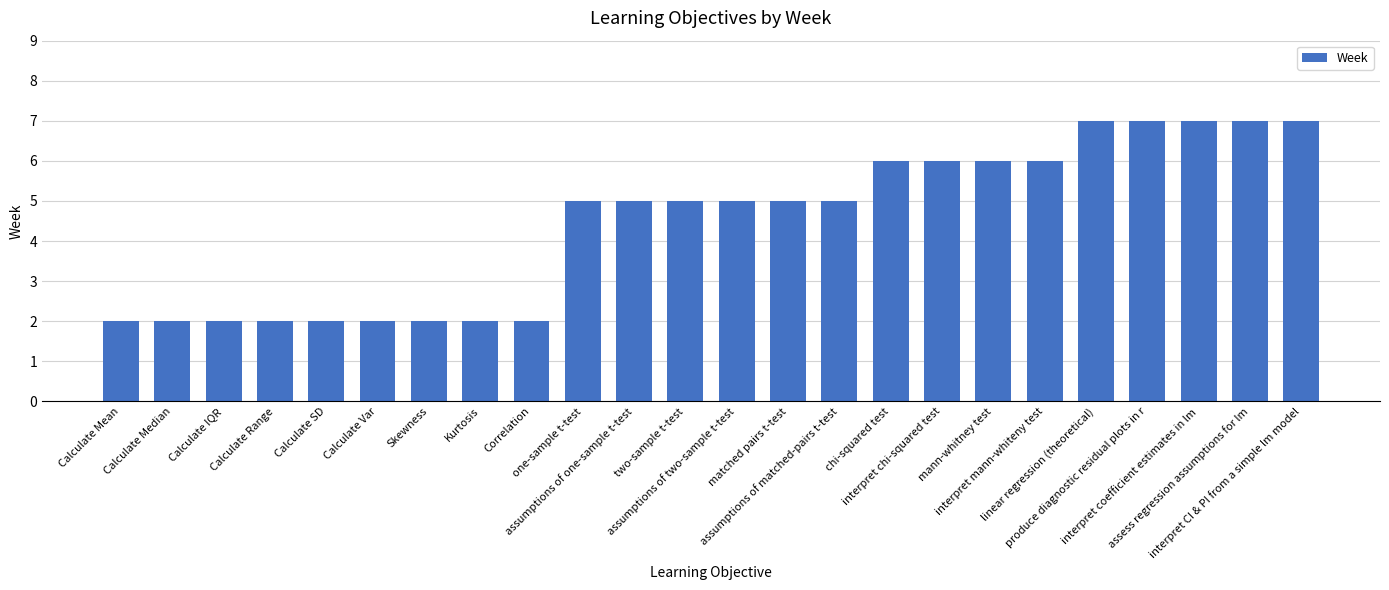

What value does the data have at assumptions of matched-pairs t-test?

5